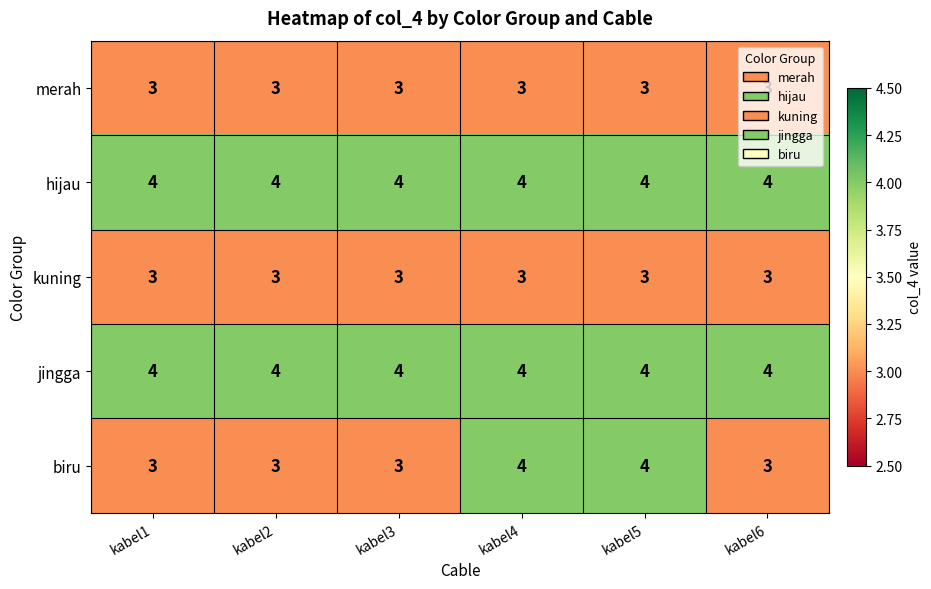

The value of hijau at kabel1 is 7. True or false?

False